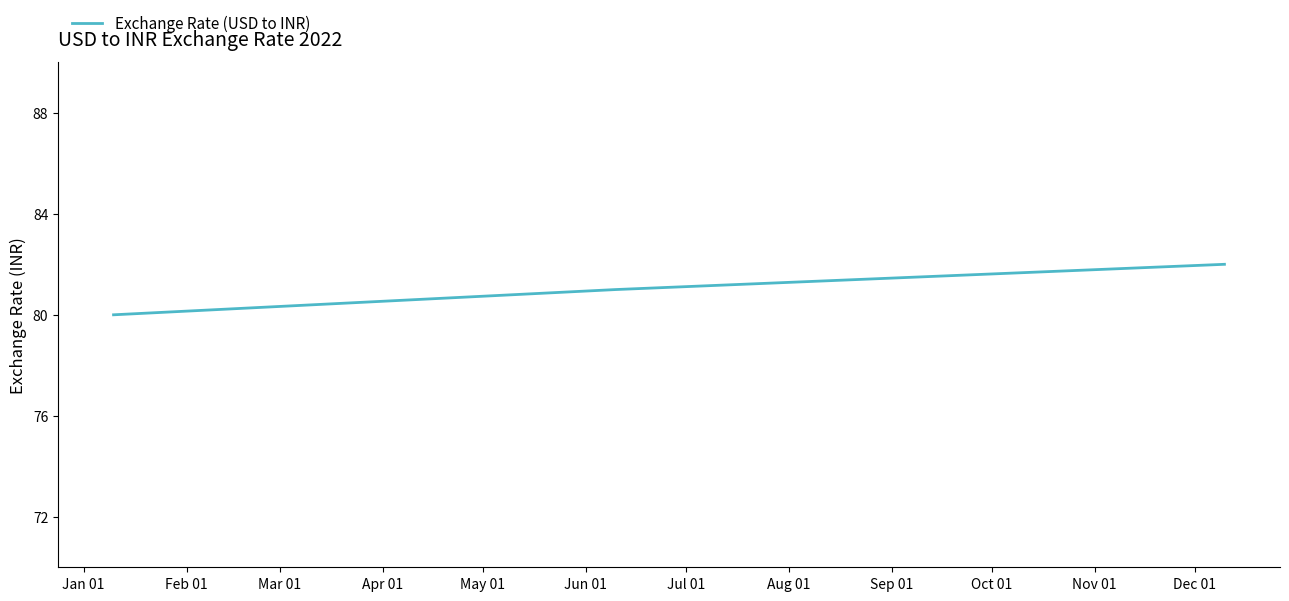

Is this an area chart (filled region under the line)?

No